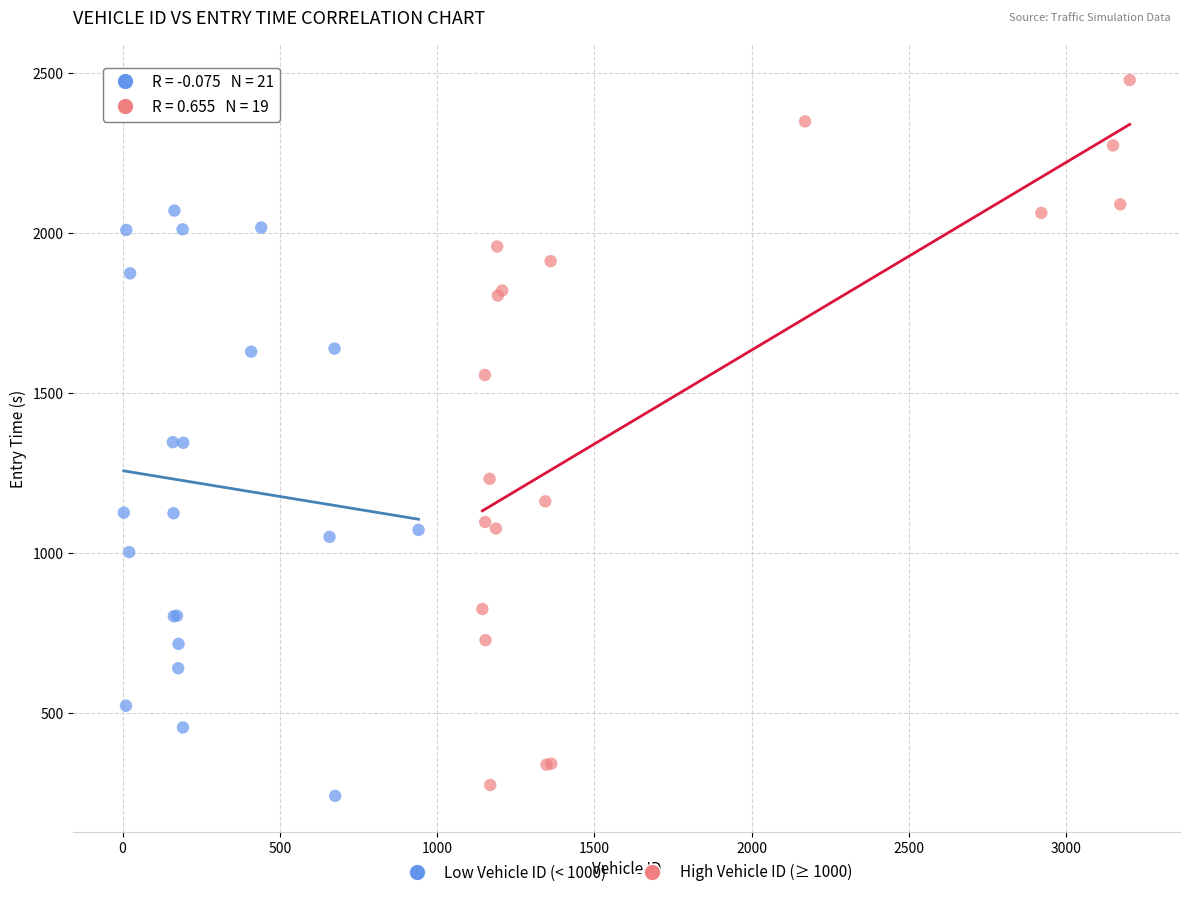

Which series contains the highest Y value?

High Vehicle ID (≥ 1000)